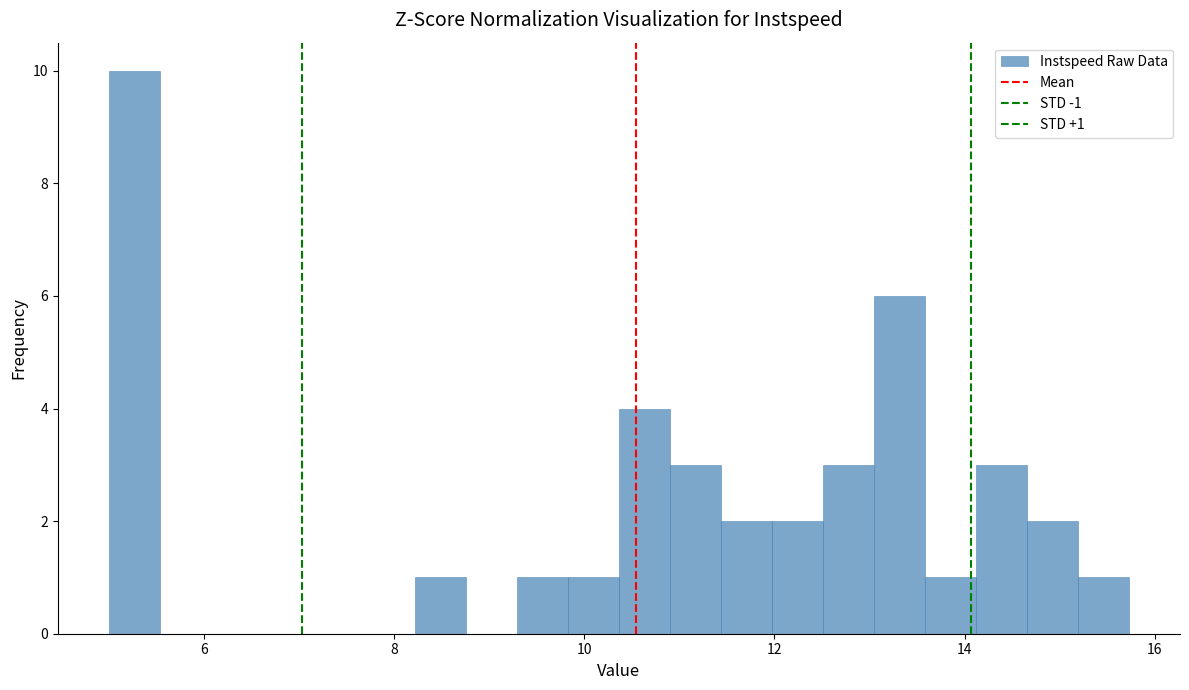

Around what value on the x-axis is the tallest bar? Give the approximate position of its centre, as read against the axis.

5.2